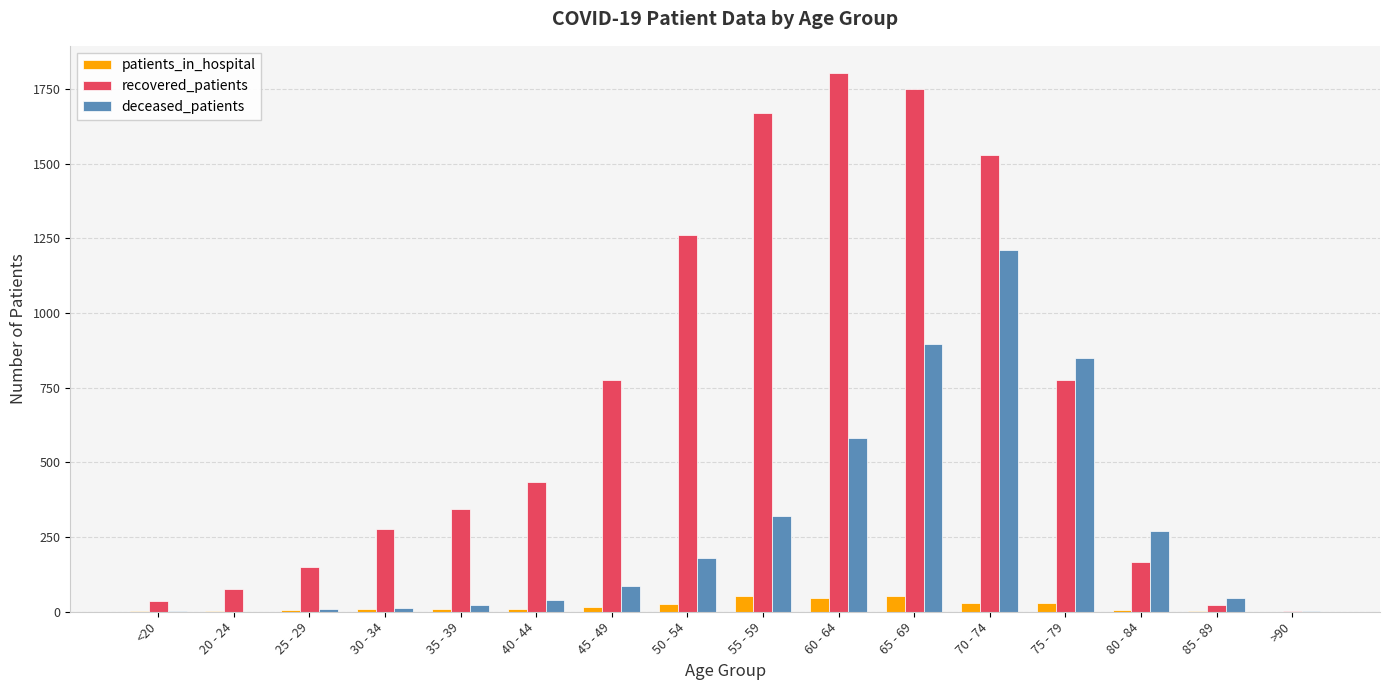

Which series has the largest total across all categories?

recovered_patients